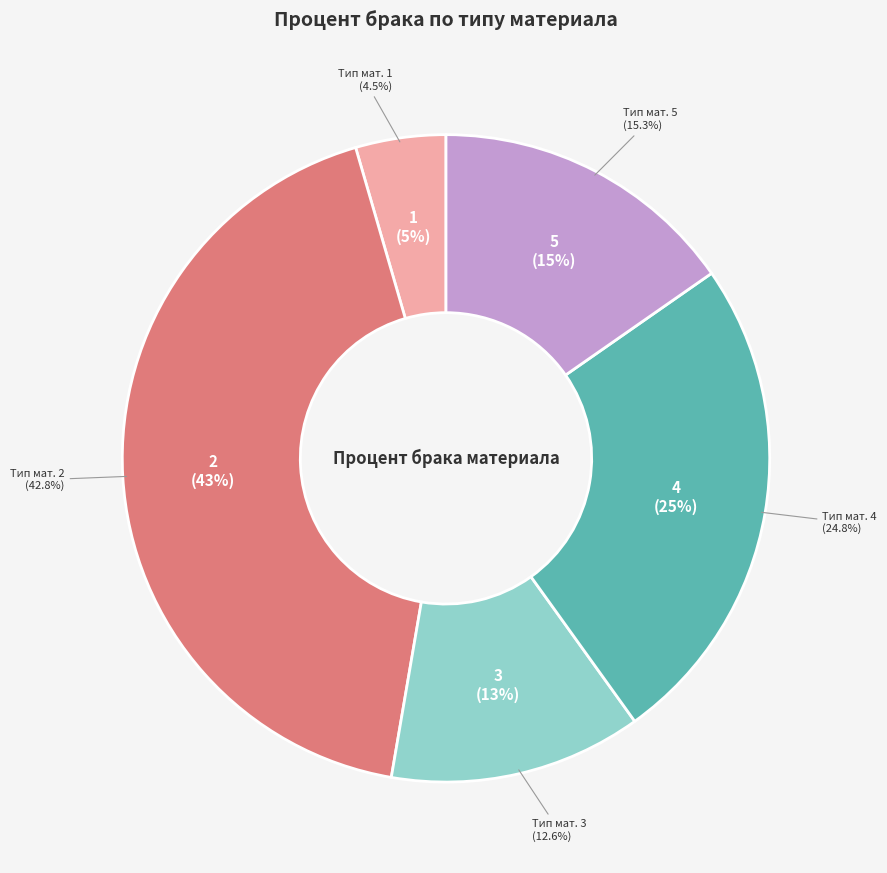

True or false: Тип материала 5 accounts for 26% of the total.

False